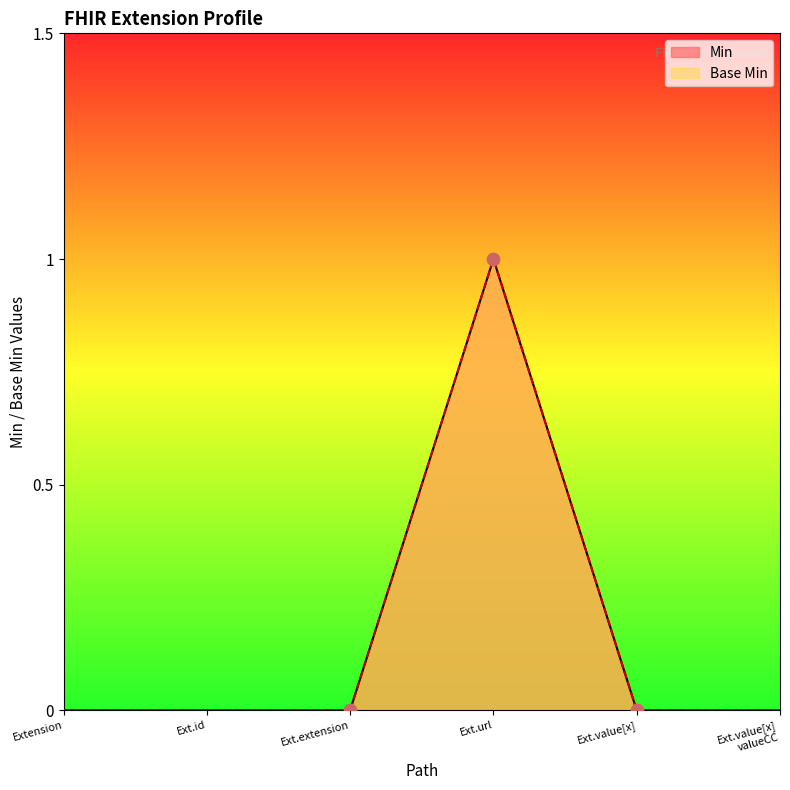

Which series has the largest Y range (max minus min)?

Min